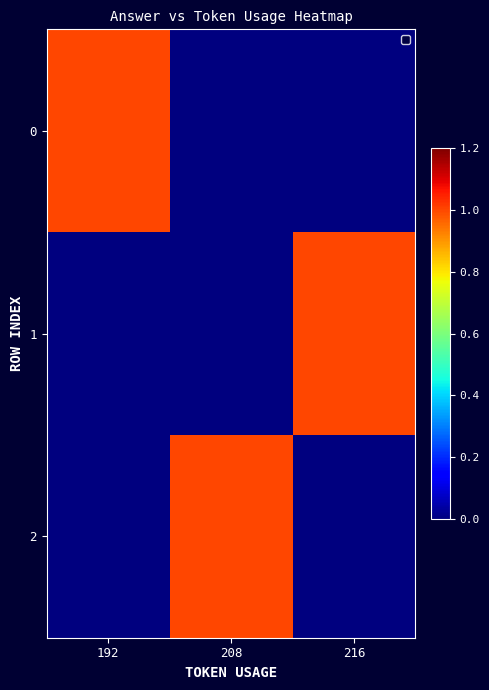

What is the maximum value shown in the chart?

1